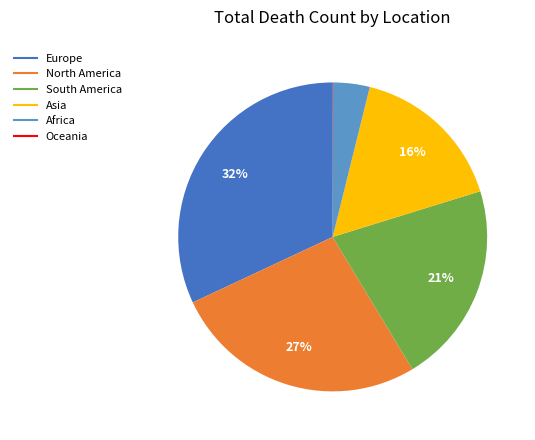

Combined, do Europe and South America account for over 50%?

Yes